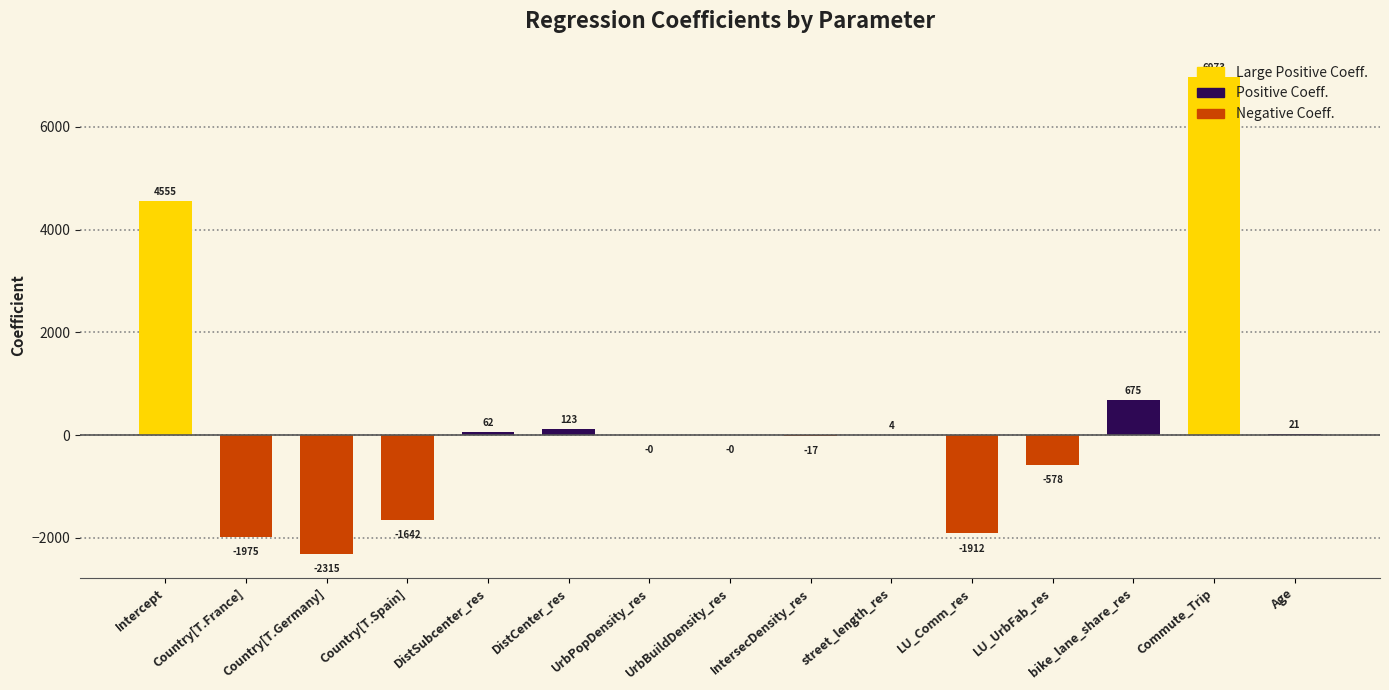

What is the maximum value shown in the chart?

6973.0